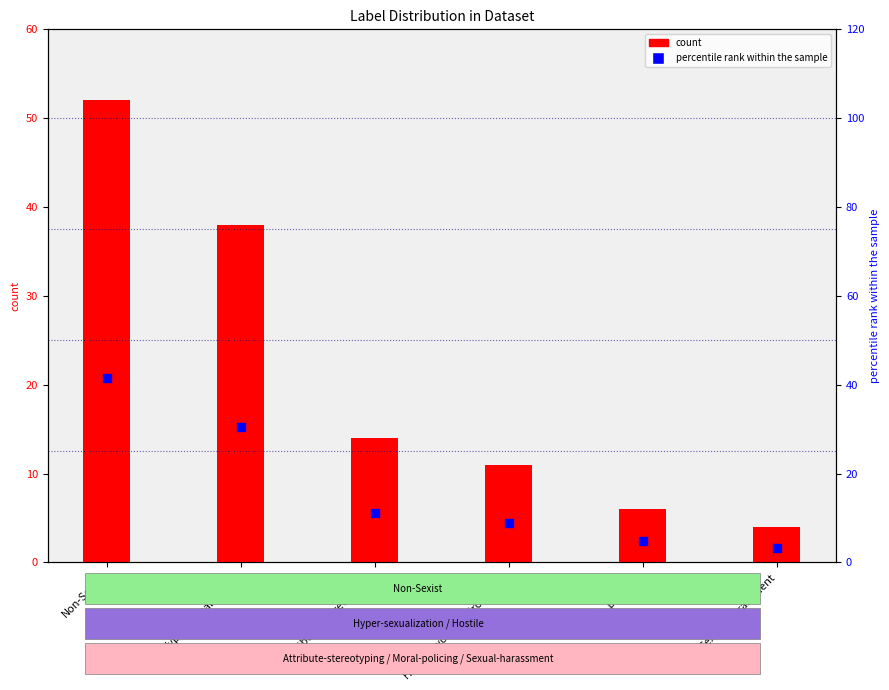

Which series has the widest spread of Y values?

count